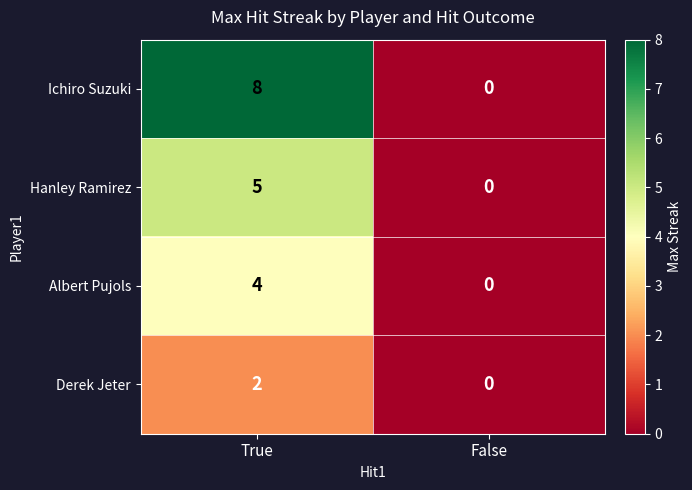

Rank the series by their maximum value, from highest to lowest.

Ichiro Suzuki, Hanley Ramirez, Albert Pujols, Derek Jeter